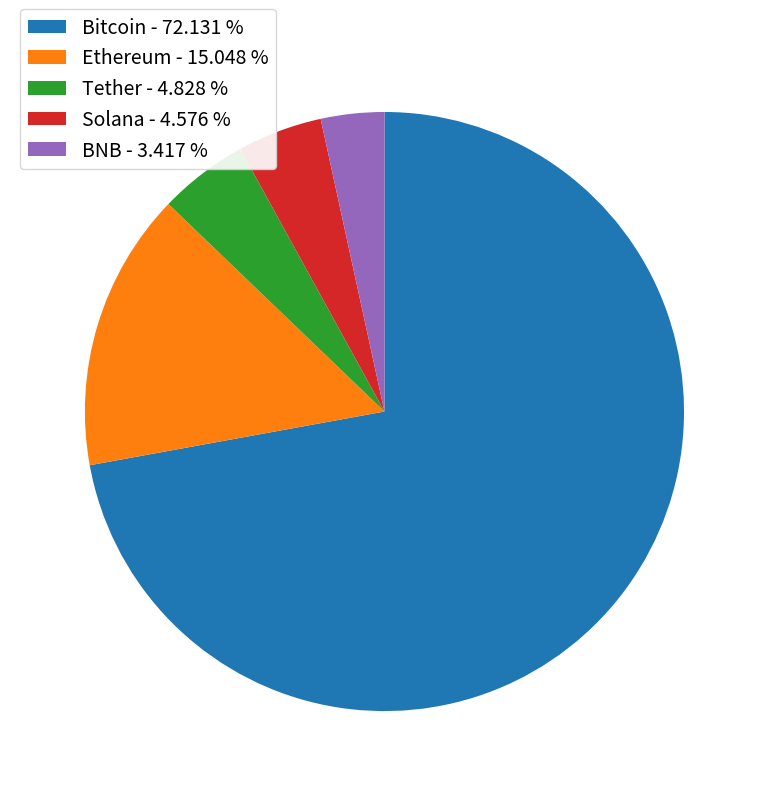

Approximately how many times larger is the value at Tether - 4.828 % compared to Ethereum - 15.048 %?

0.3